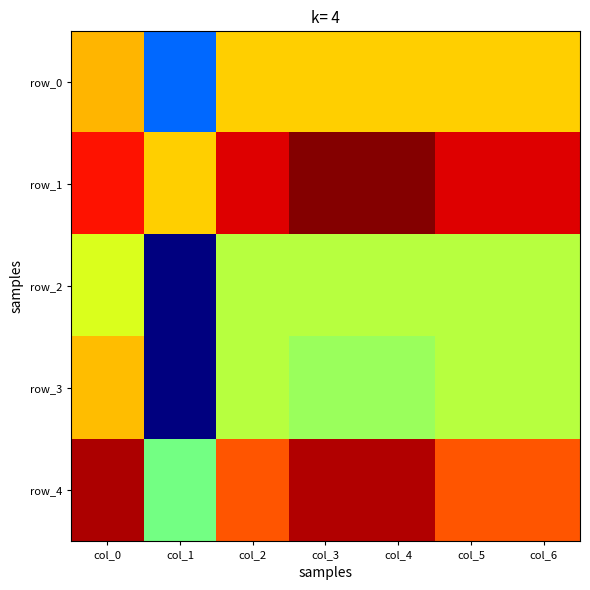

The value of row_3 at col_0 is 0.1. True or false?

False